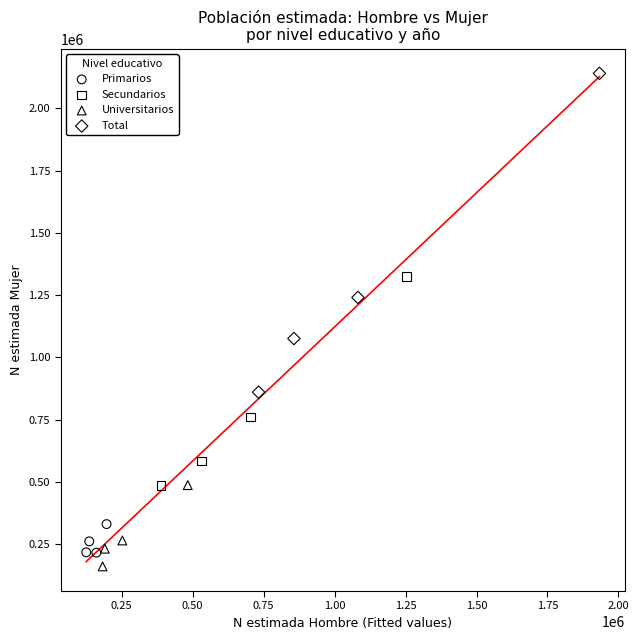

Which series reaches the maximum Y coordinate?

Total